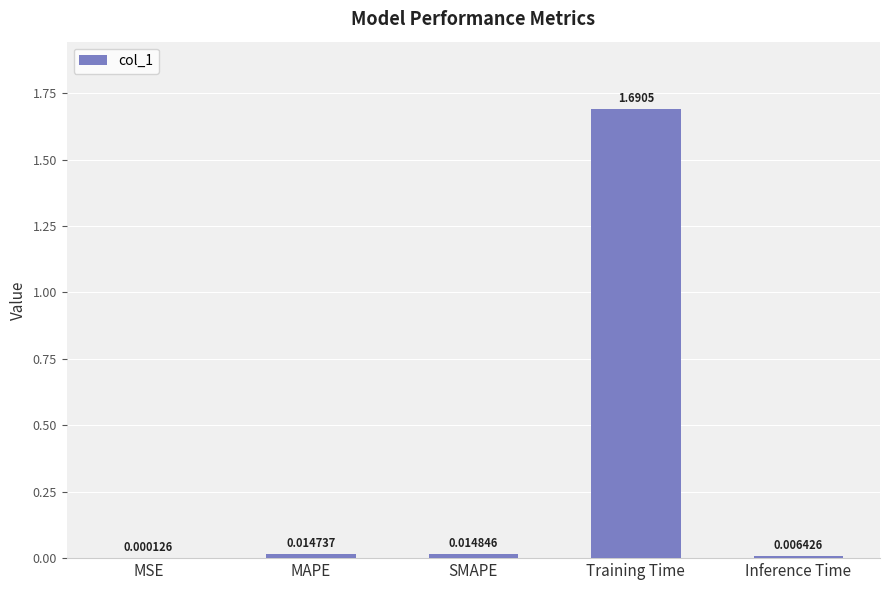

Which label corresponds to the largest value in the chart?

Training Time